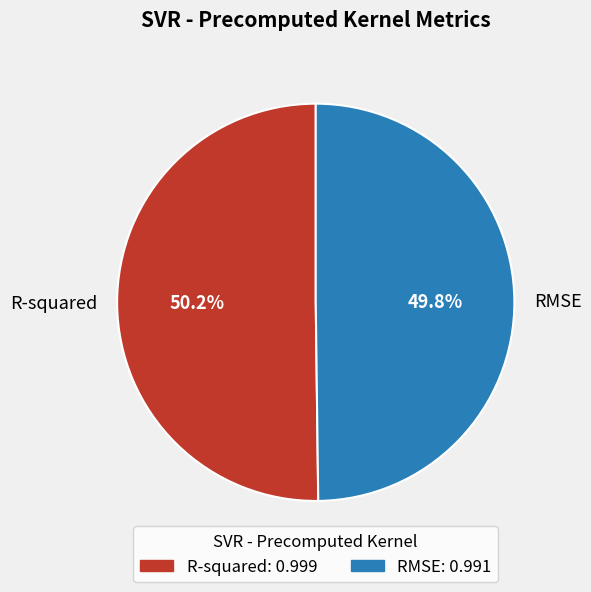

What percentage is the RMSE slice, to the nearest percent?

50%